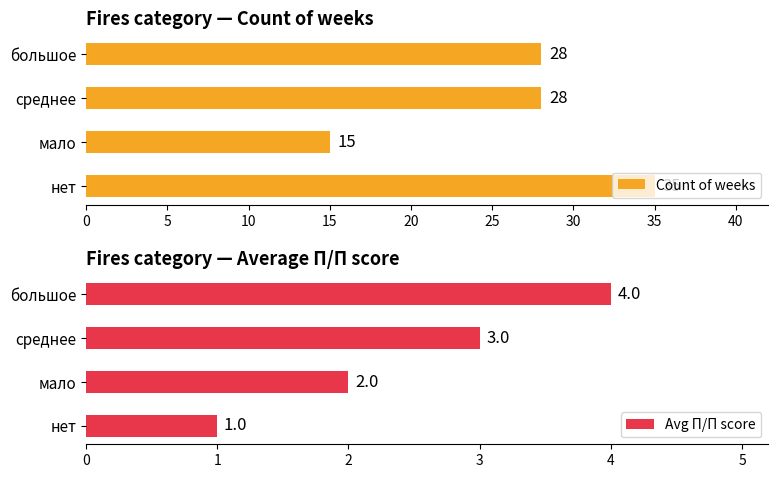

What is the lowest value of the Count of weeks series?

15